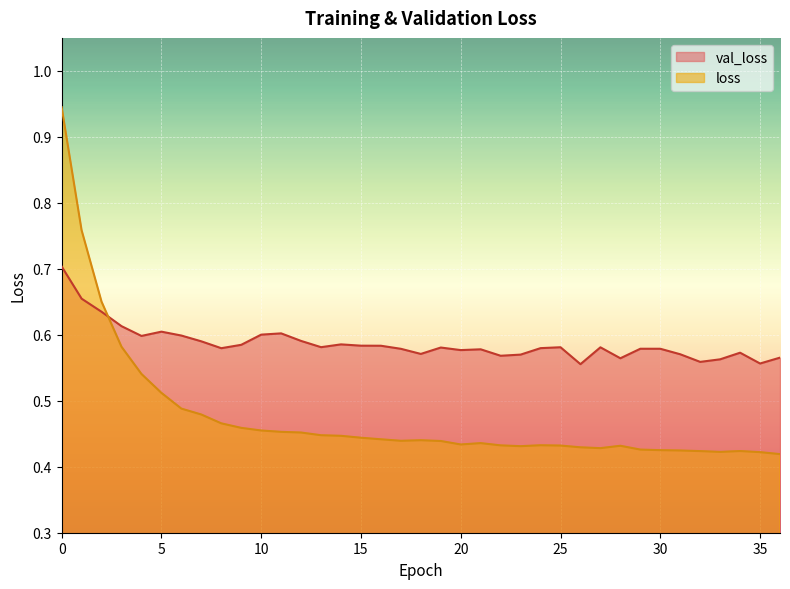

What is the difference between the maximum and second lowest values in the val_loss series?

0.1